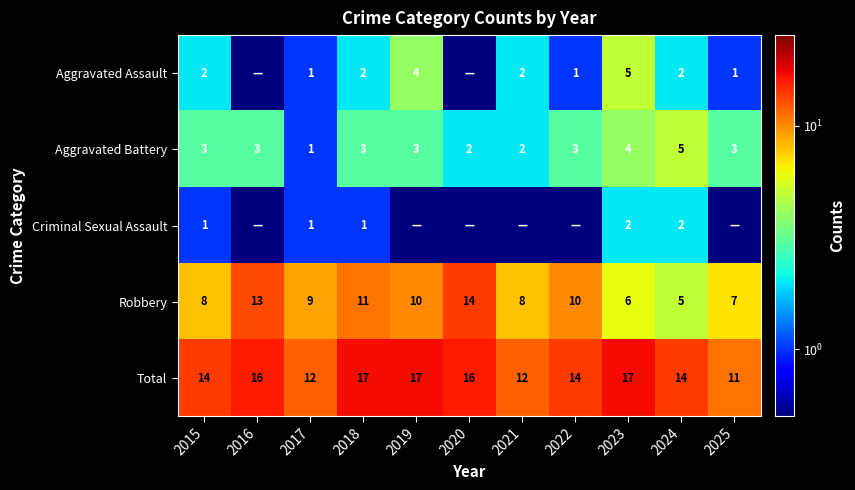

At which category is the sum across all series the highest?

2019